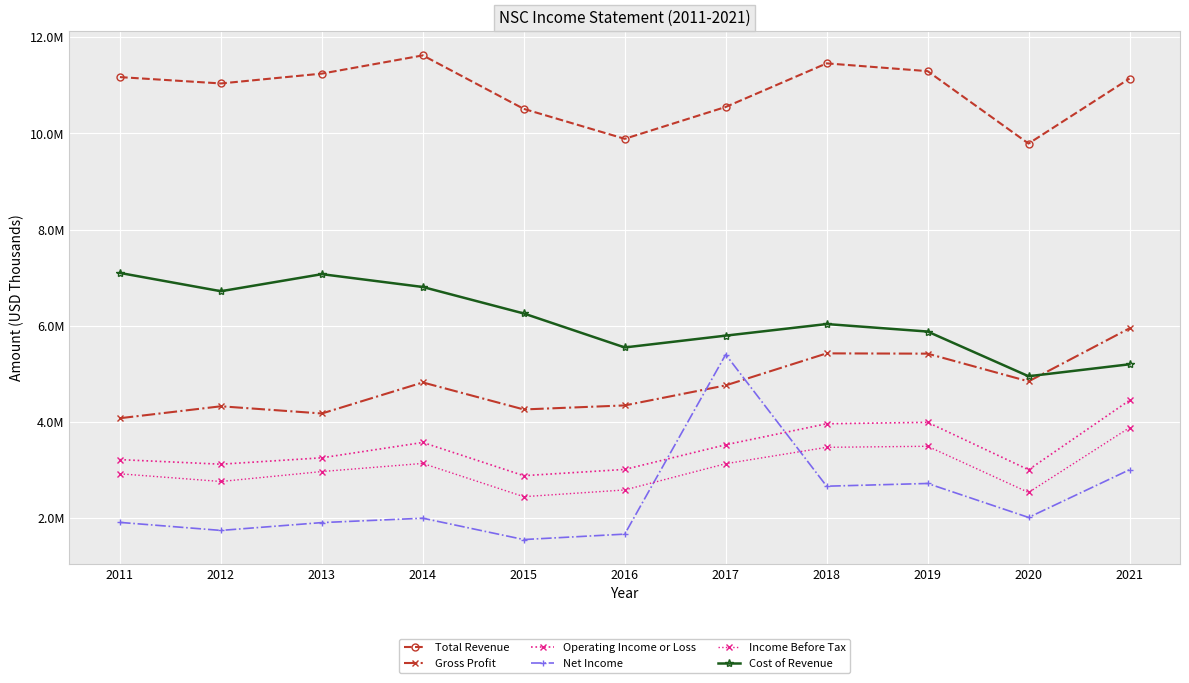

Where is Gross Profit nearest to the value 5010000?

2020